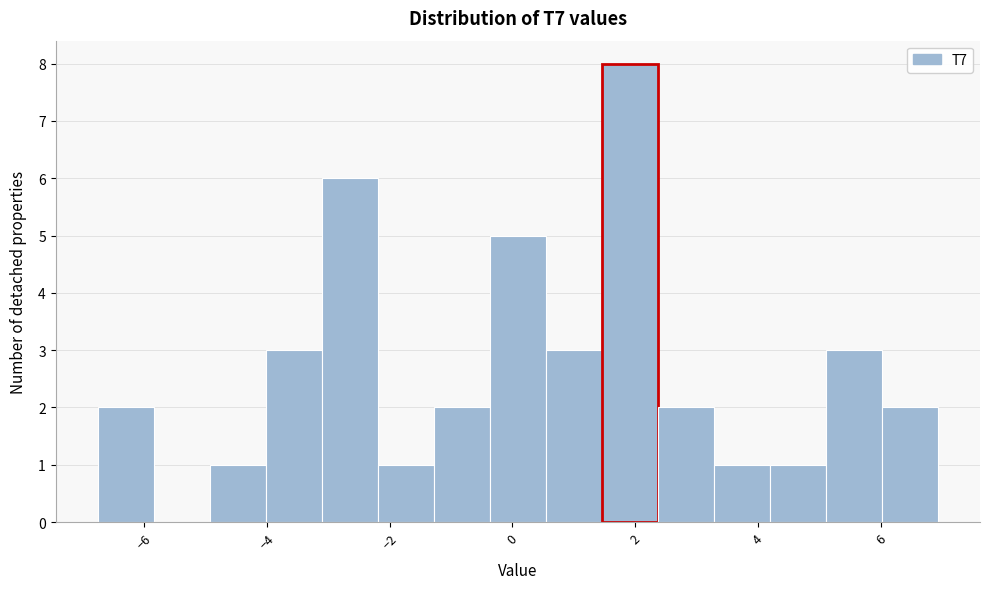

Reading left to right, list every bar in this chart as the range it spans on the x-axis followed by its height. Neither the bar edges nor the heights are printed on the chart, so give them approximately, as read against the axes.

-6.8 to -5.8: 2
-5.8 to -5.0: 0
-5.0 to -4.0: 1
-4.0 to -3.2: 3
-3.2 to -2.2: 6
-2.2 to -1.2: 1
-1.2 to -0.4: 2
-0.4 to 0.6: 5
0.6 to 1.4: 3
1.4 to 2.4: 8
2.4 to 3.2: 2
3.2 to 4.2: 1
4.2 to 5.2: 1
5.2 to 6.0: 3
6.0 to 7.0: 2